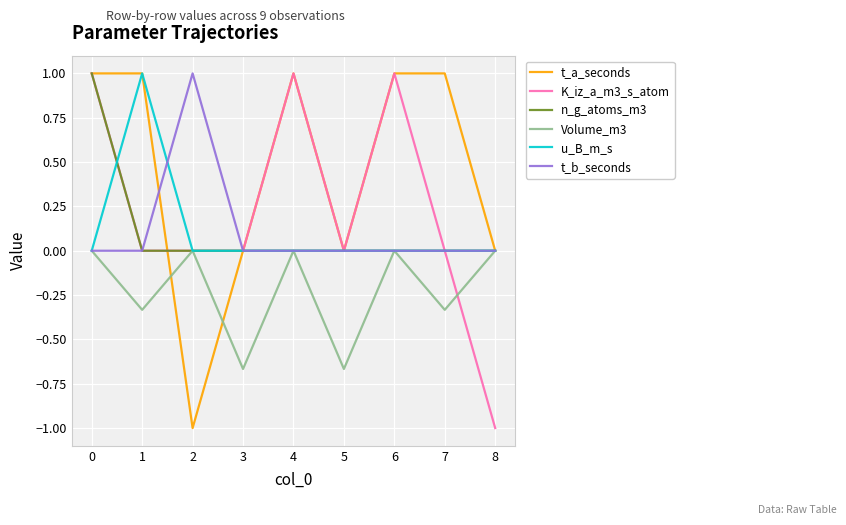

What are all the series names shown in the legend?

t_a_seconds, K_iz_a_m3_s_atom, n_g_atoms_m3, Volume_m3, u_B_m_s, t_b_seconds